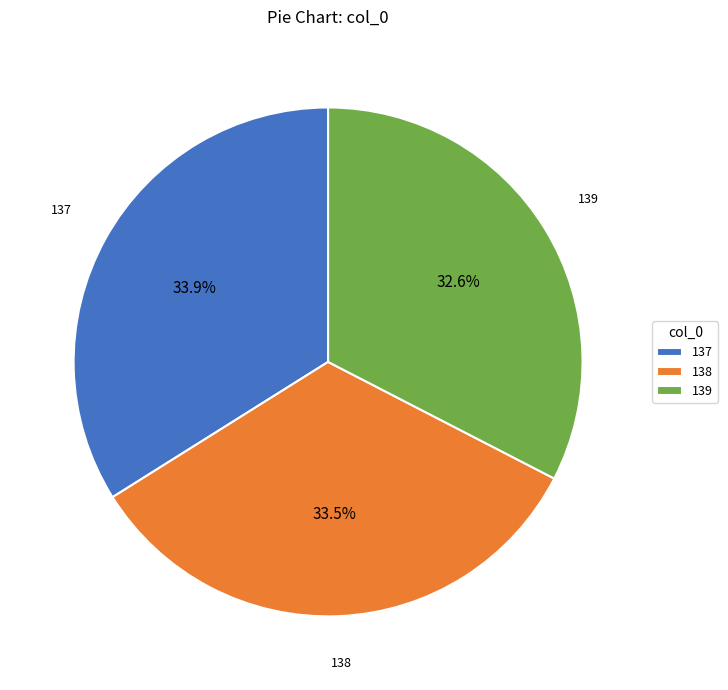

Approximately how many times larger is the value at 137 compared to 138?

1.0